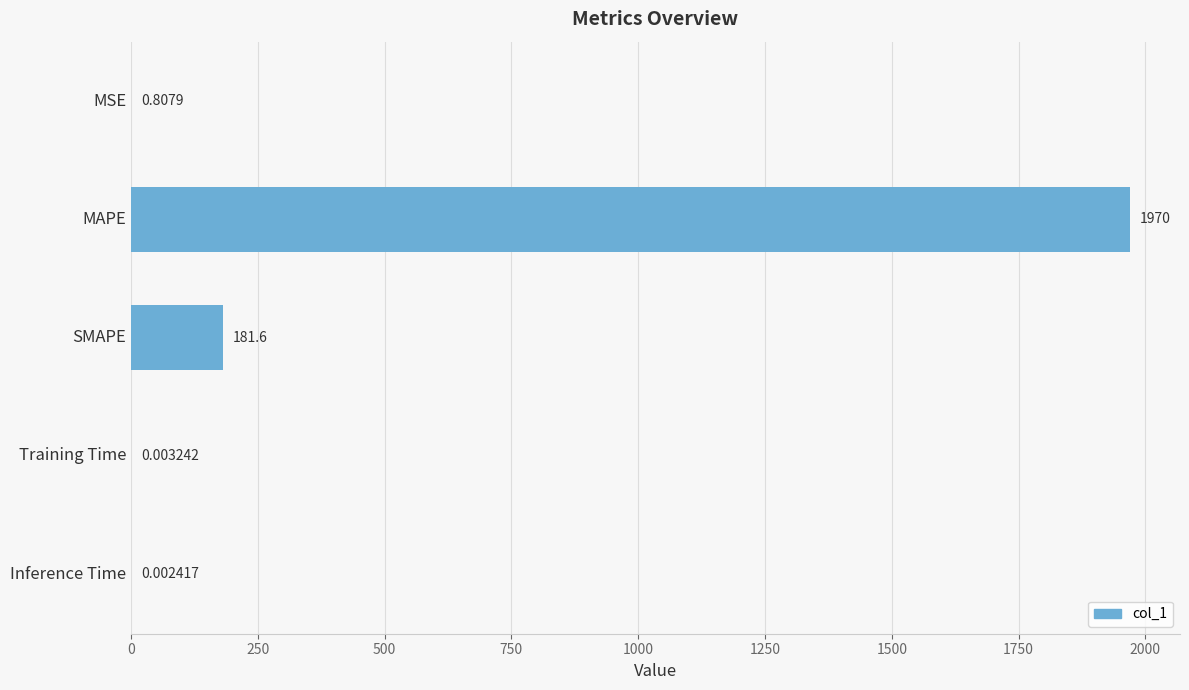

At which category does the chart reach its peak across all series?

MAPE